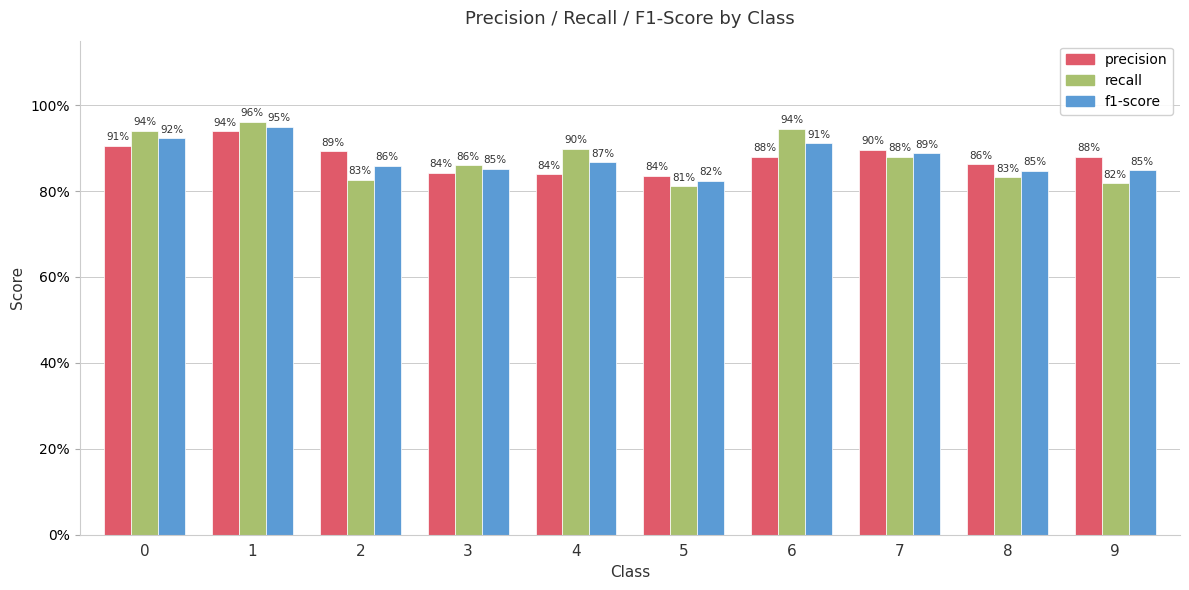

What is the difference between the second highest and second lowest values in the f1-score series?

0.1